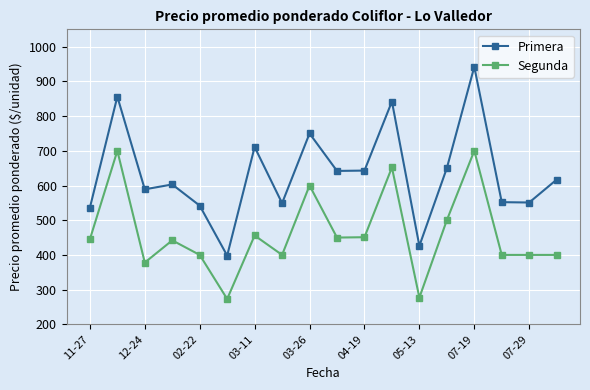

What is the maximum value shown in the chart?

942